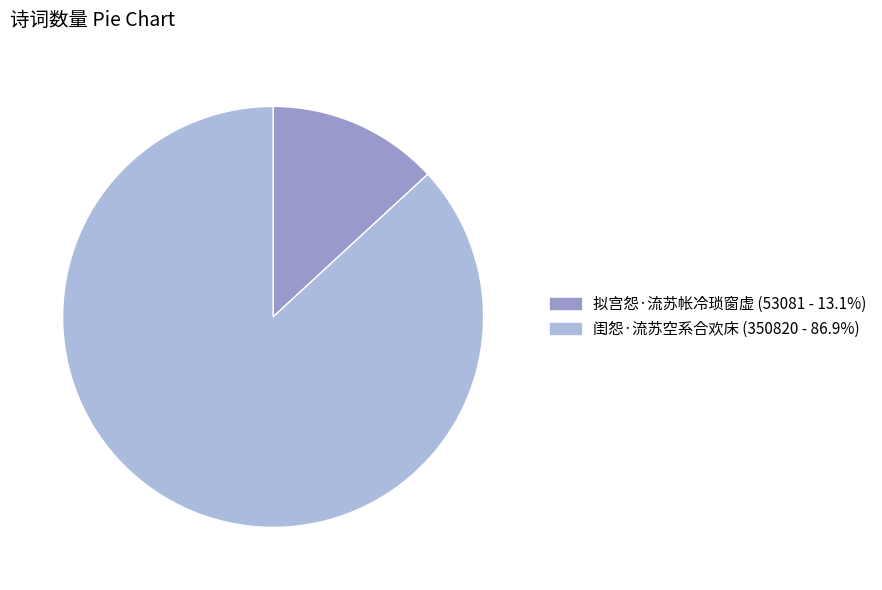

What is the ratio of the value at 闺怨·流苏空系合欢床 to the value at 拟宫怨·流苏帐冷琐窗虚?

6.6